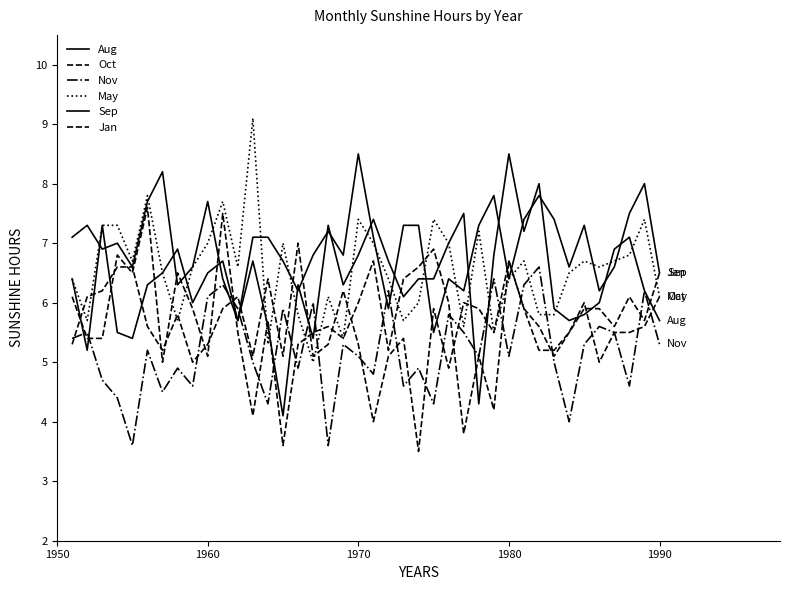

Does the chart display data point markers on the line(s)?

No